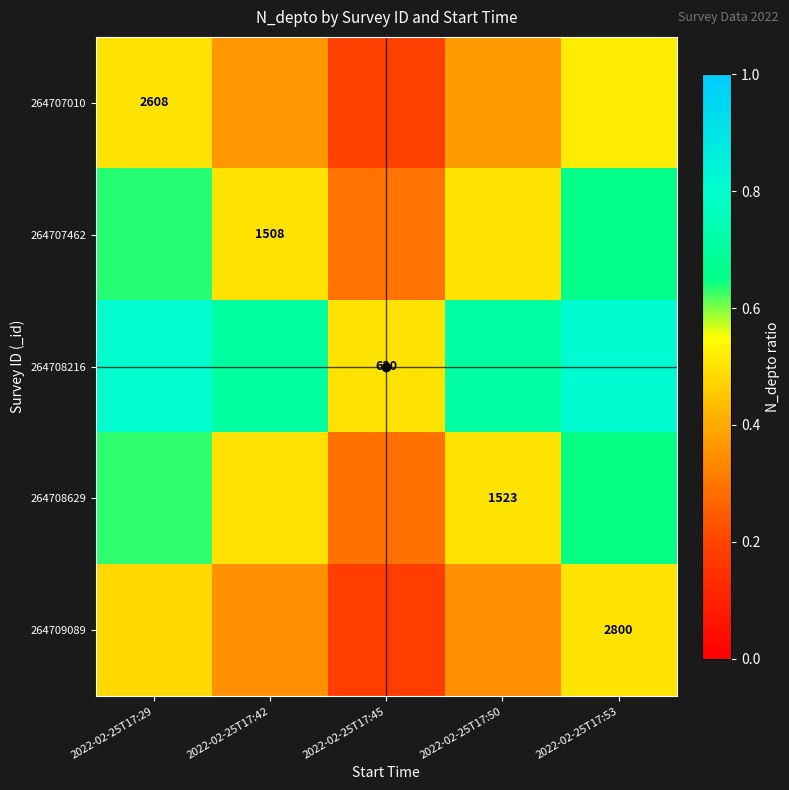

True or false: 264707462 has a value of 0.3 at 2022-02-25T17:45.

True